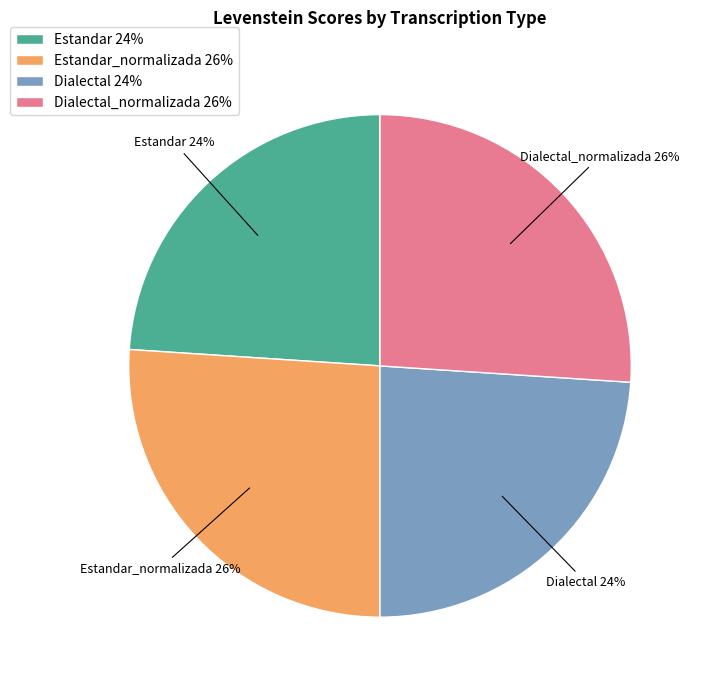

To the nearest percent, what is the average slice percentage?

25%